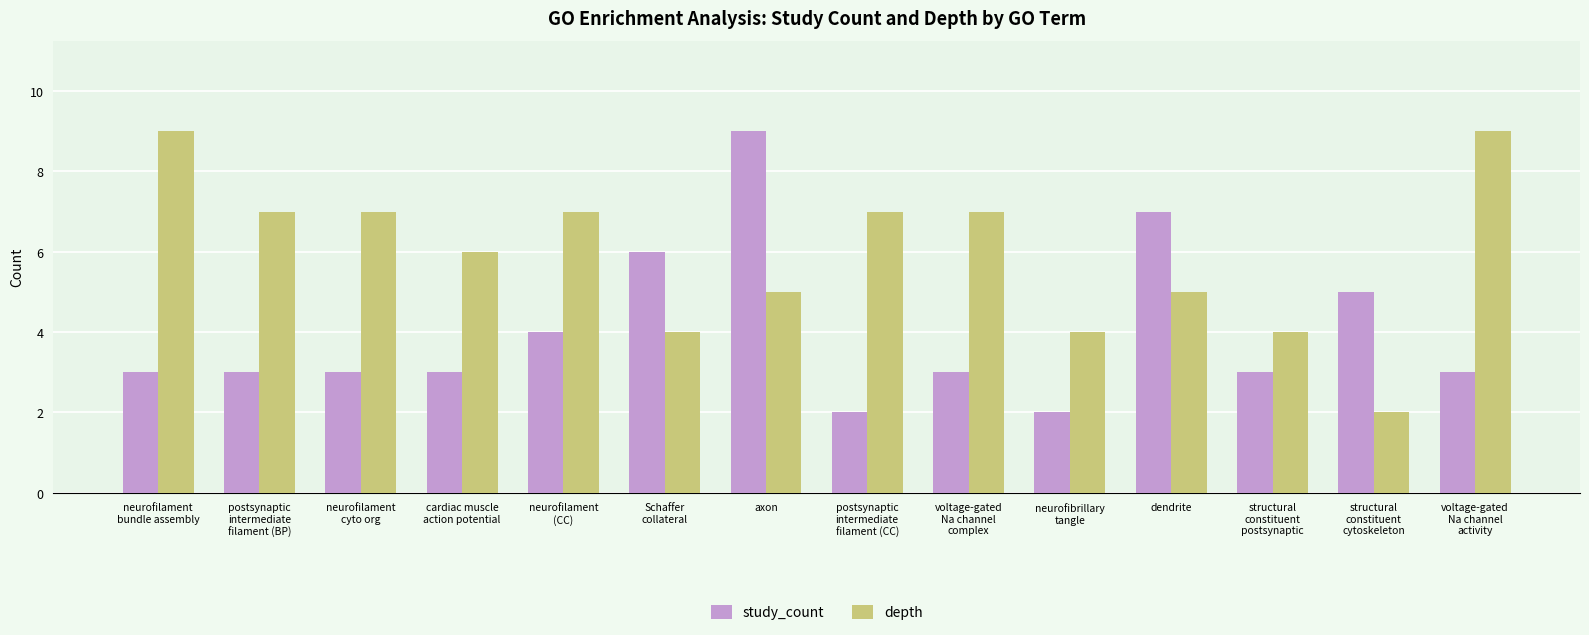

What is the sum of the study_count values at axon and cardiac muscle
action potential?

12